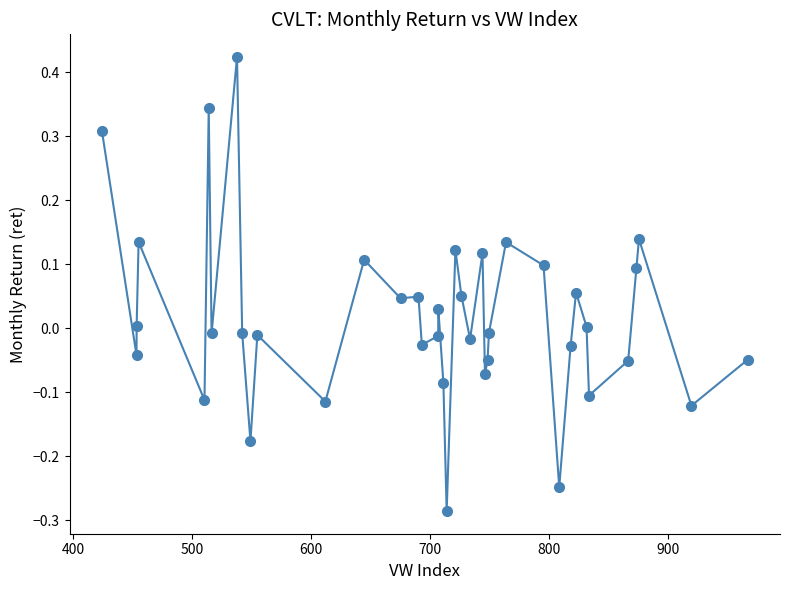

True or false: there are more than 0 points higher than both neighbors.

True